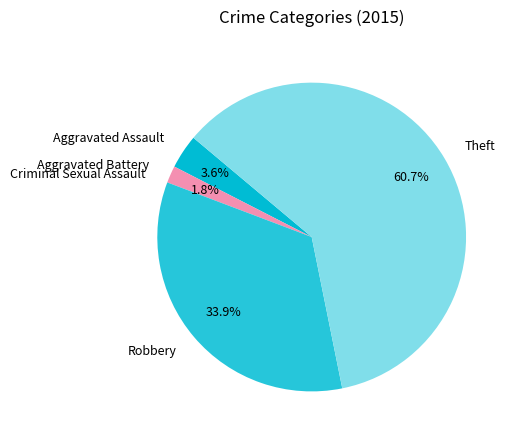

How much of the chart is everything except Theft?

39.3%